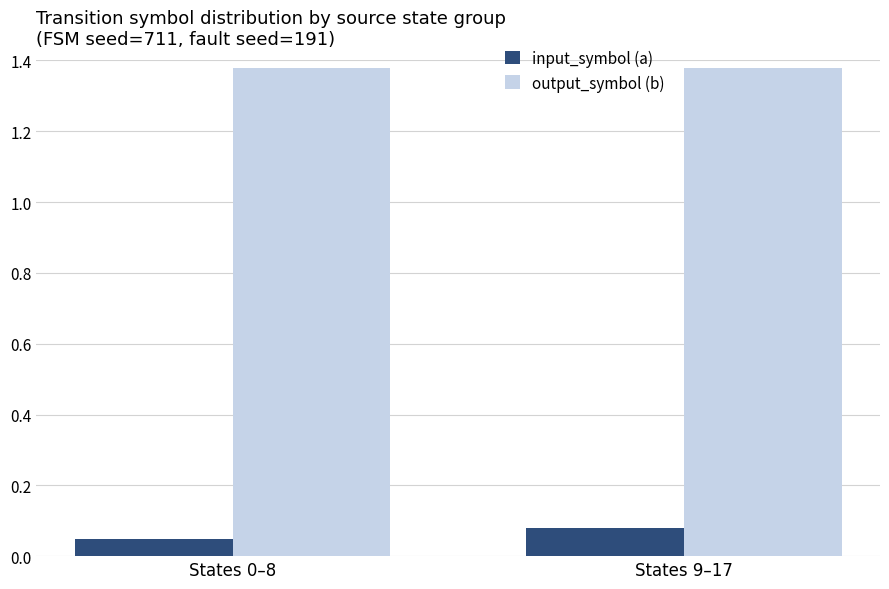

At States 0–8, list the series in order from smallest to largest.

input_symbol (a), output_symbol (b)